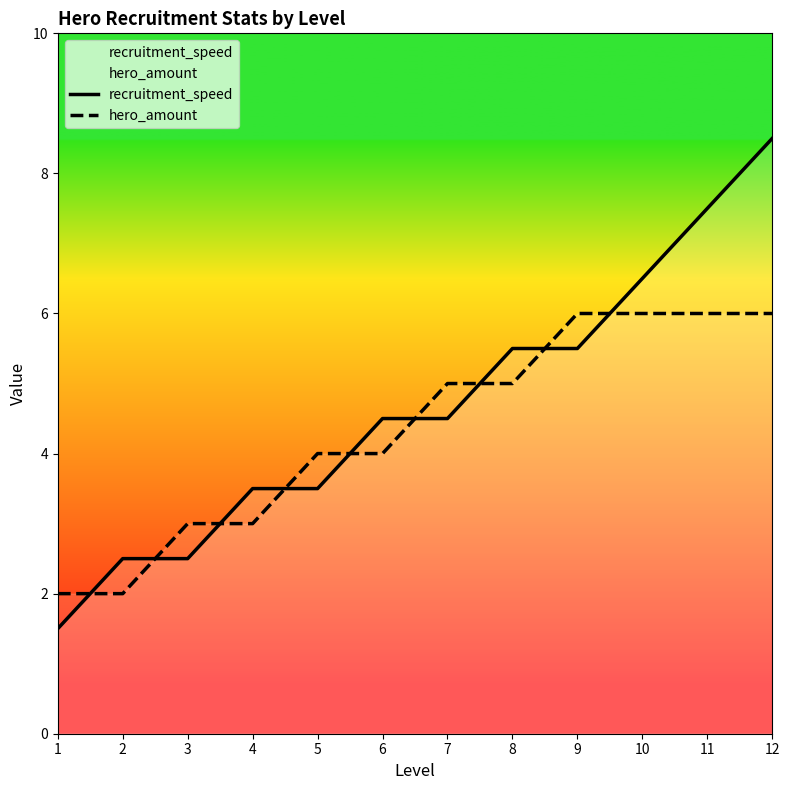

What are all the series names shown in the legend?

recruitment_speed, hero_amount